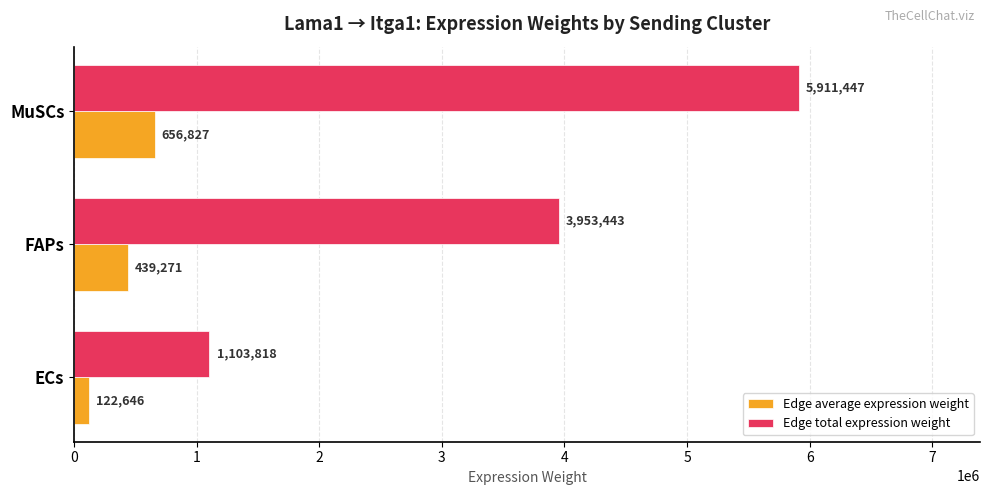

Which series has the largest range (max minus min)?

Edge total expression weight